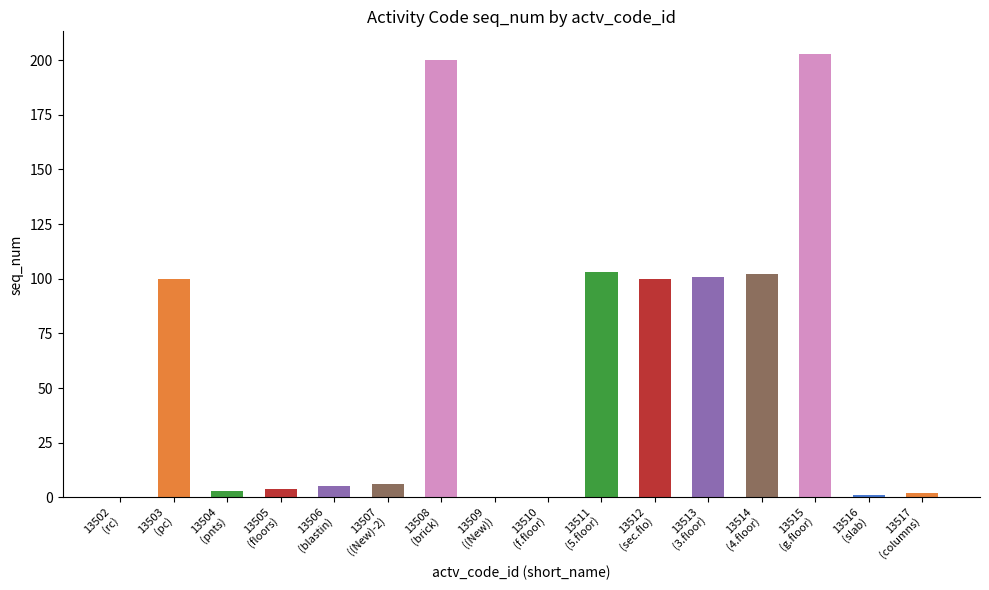

Which has a higher value, 13510
(f.floor) or 13507
((New)-2)?

13507
((New)-2)